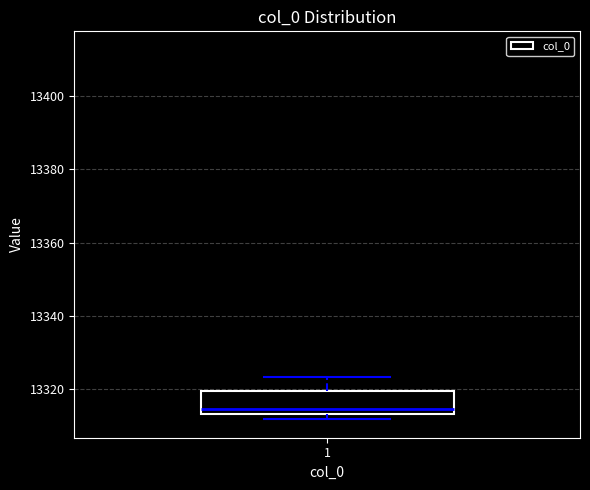

Transcribe this box plot: give where the median line is, the range the box spans, and where the two whiskers end, as read against the y-axis. The values are not printed on the chart, so give them approximately, as read against the axis.

median 13314 (just above the box's lower edge), box 13314 to 13320, whiskers 13312 to 13324